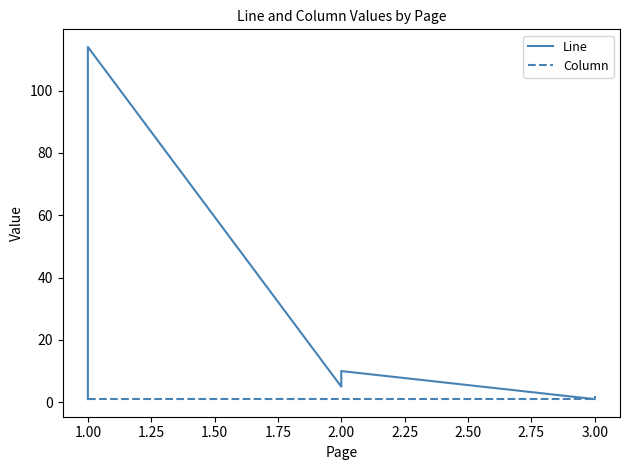

What is the difference between the maximum and minimum values in the Line series?

113